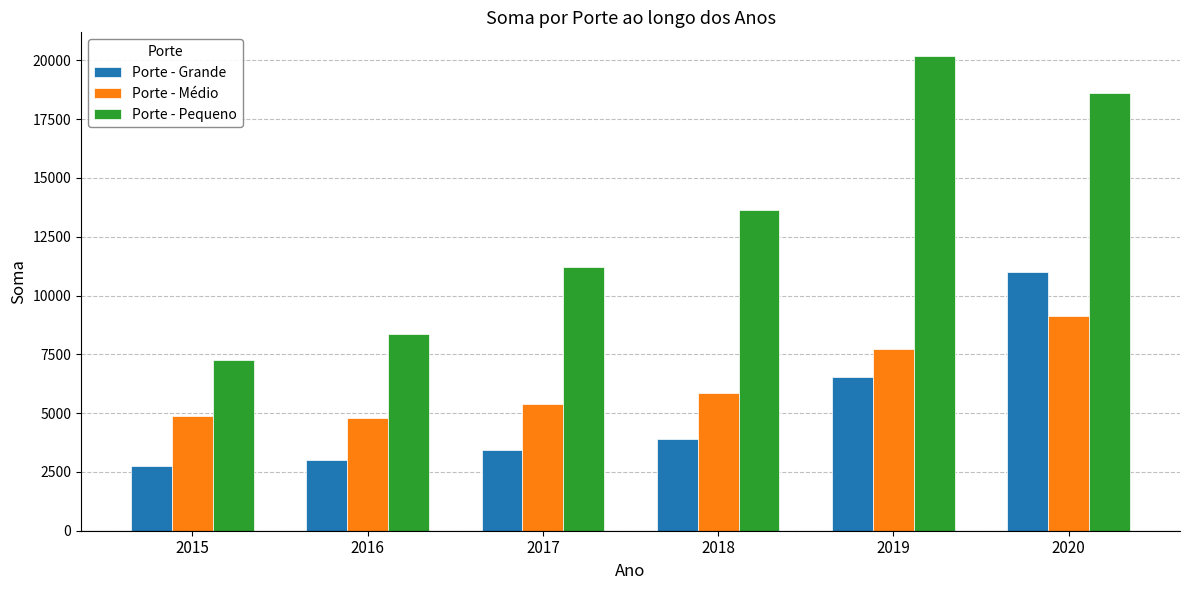

What is the difference between the Porte - Grande values at 2019 and 2020?

4437.6